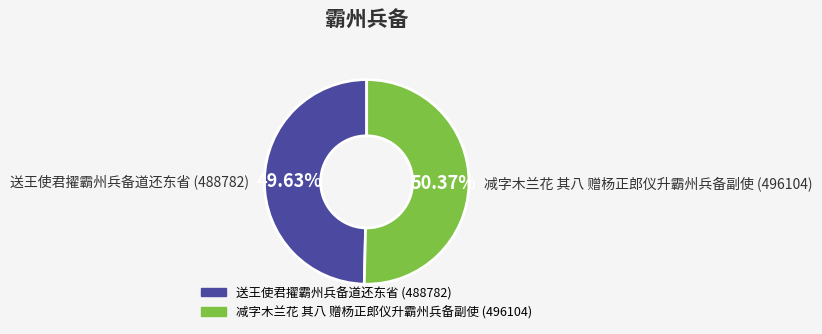

To the nearest percent, what is the difference between the 送王使君擢霸州兵备道还东省 and 减字木兰花 其八 赠杨正郎仪升霸州兵备副使 slice percentages?

1%